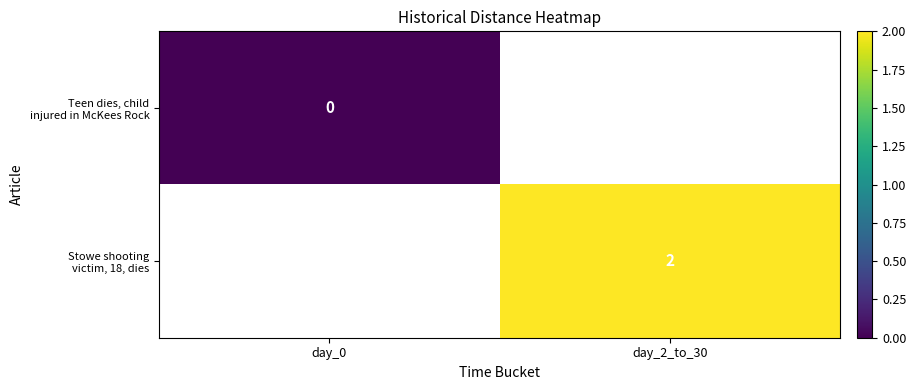

Which has a higher value, day_0 or day_2_to_30?

day_2_to_30